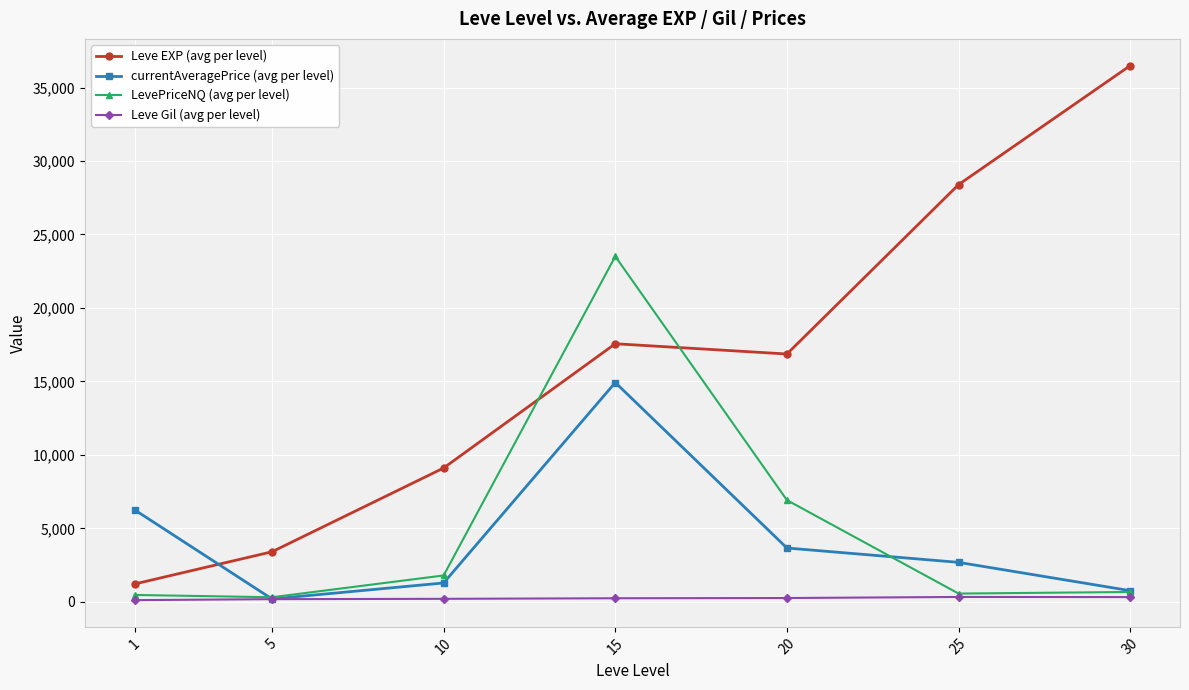

Read the LevePriceNQ (avg per level) value at 25.

560.5